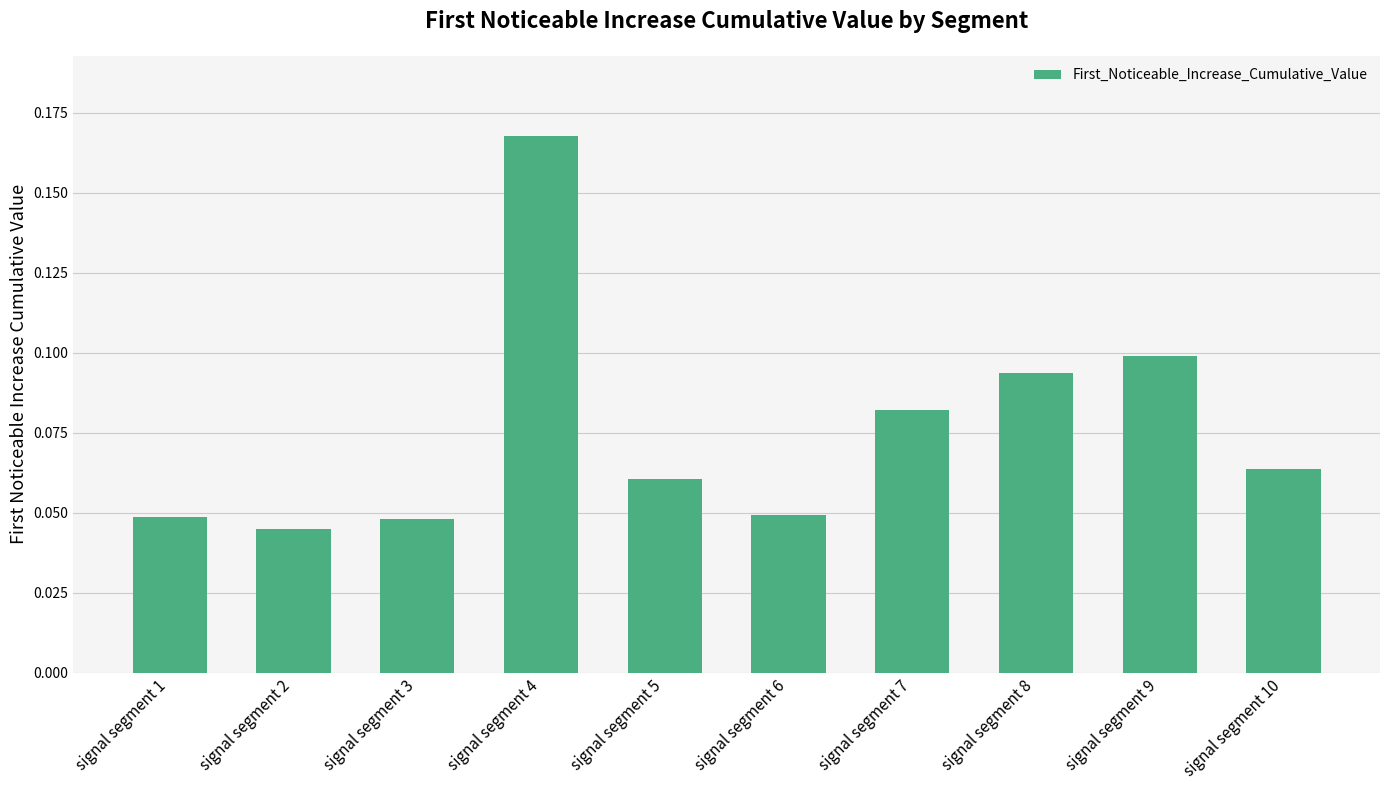

Which has a higher value, signal segment 7 or signal segment 4?

signal segment 4